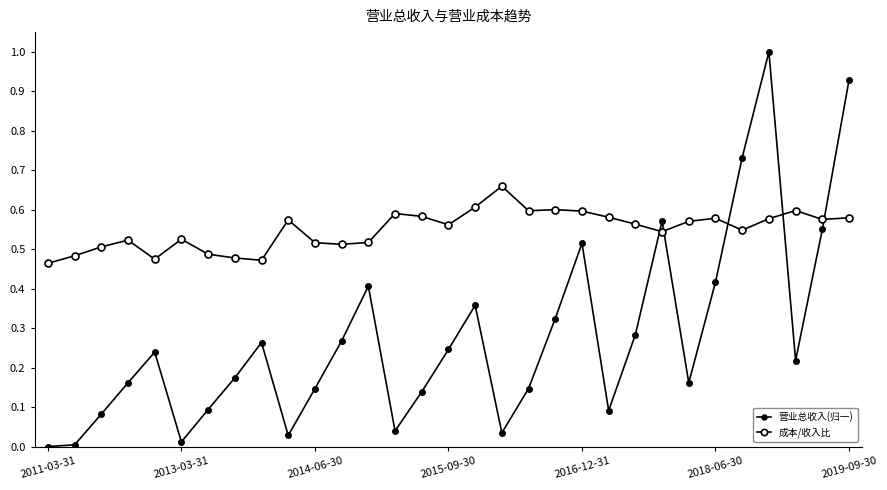

Is this an area chart (filled region under the line)?

No